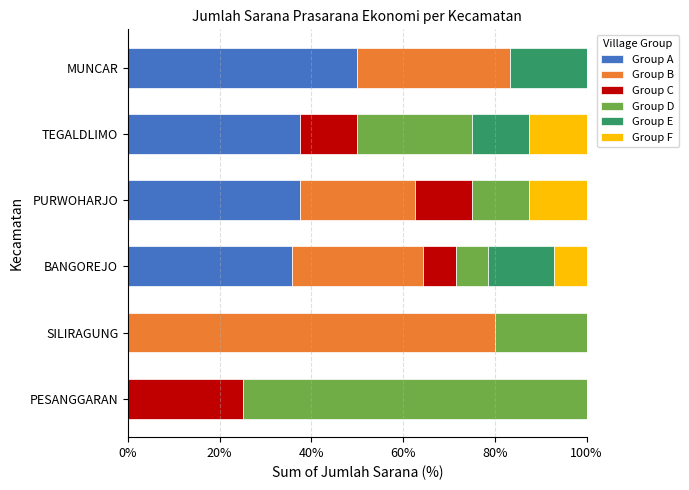

What is the maximum value for Group A?

50.0